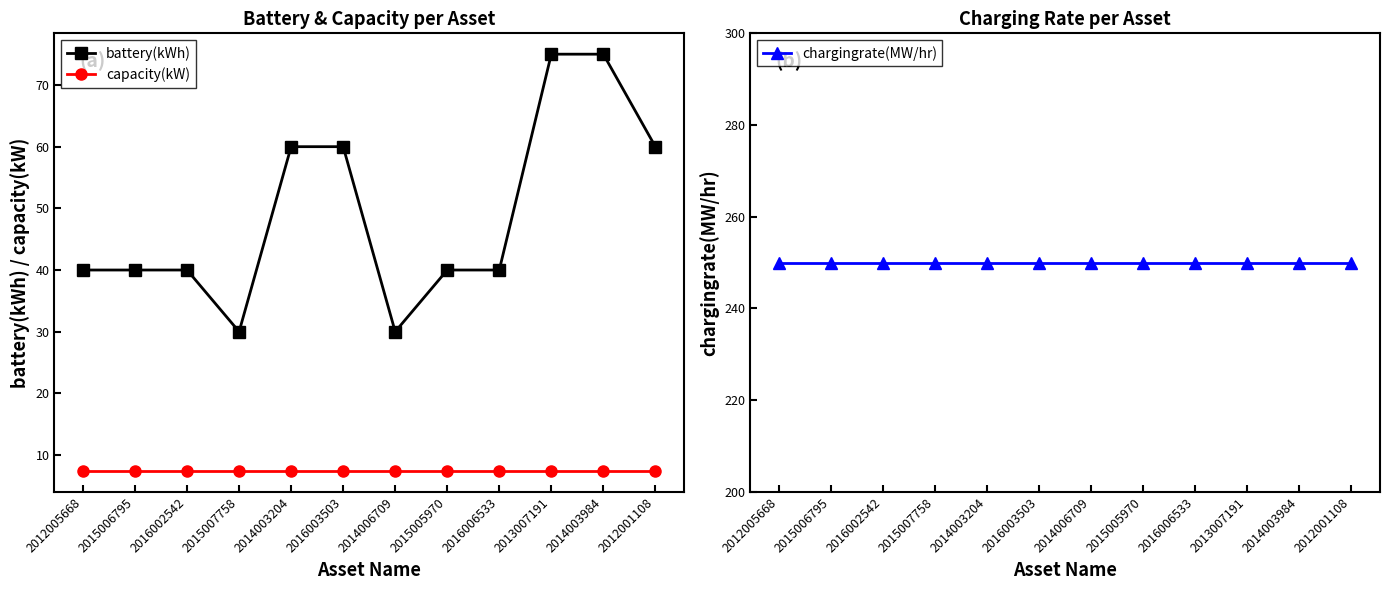

What is the highest value of the capacity(kW) series?

7.4